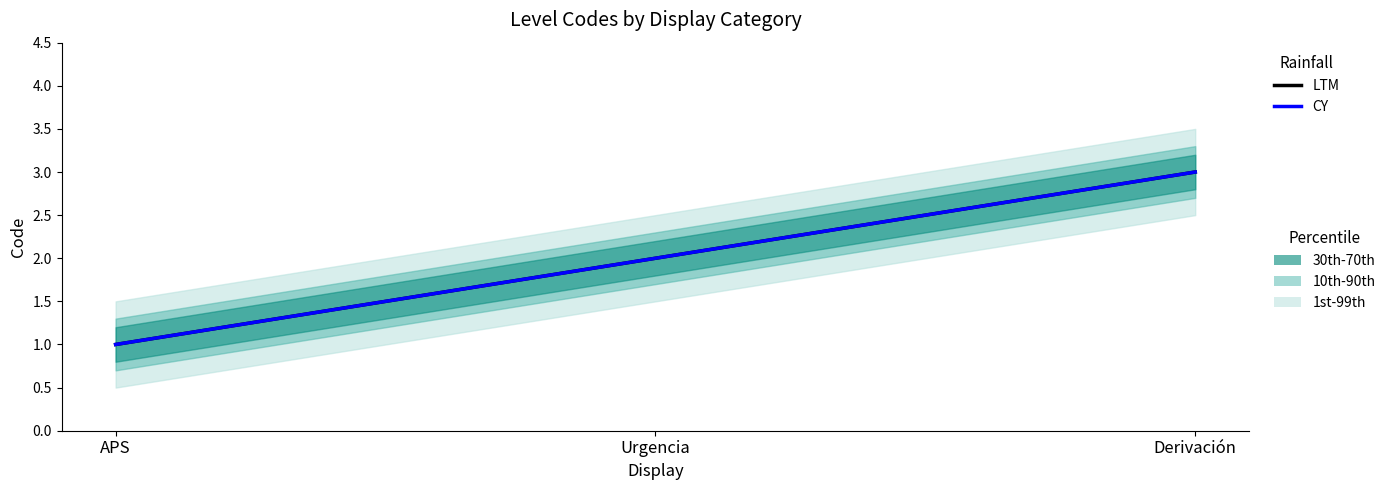

What is the difference between the maximum and second lowest values in the CY series?

1